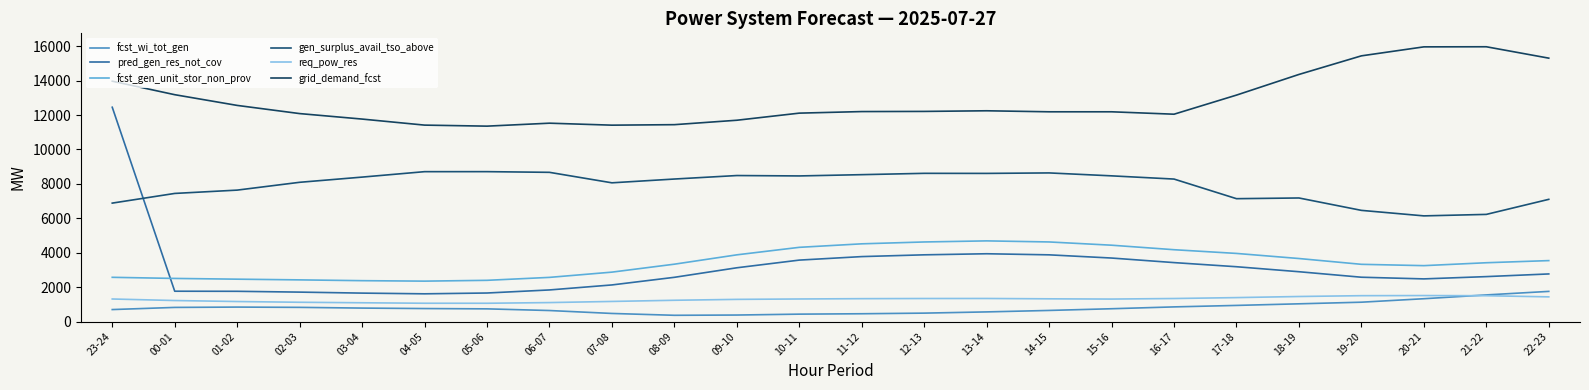

What is the difference between the maximum and minimum values in the gen_surplus_avail_tso_above series?

2570